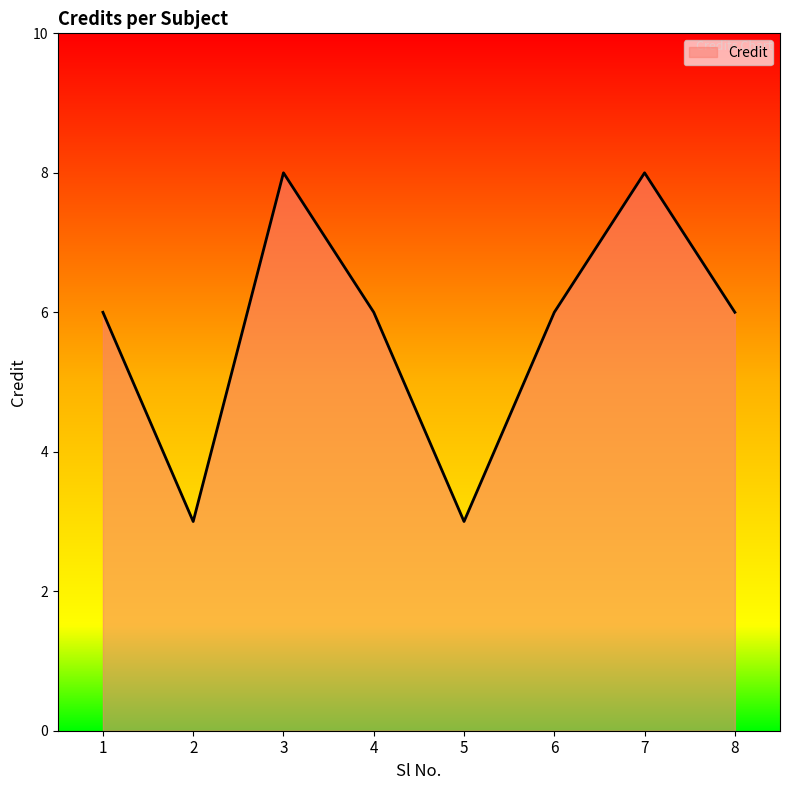

What is the change in value from 1 to 2?

-3